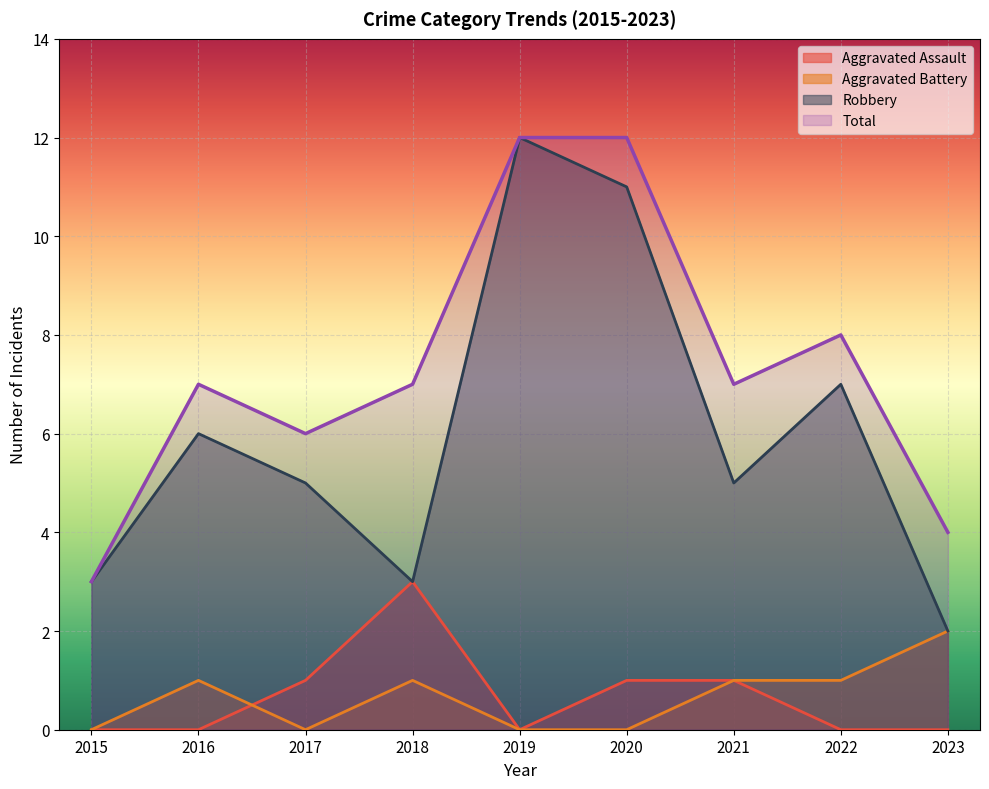

Reading right to left, list all the values displayed in this chart.

Aggravated Assault: 2023=0	2022=0	2021=1	2020=1	2019=0	2018=3	2017=1	2016=0	2015=0
Aggravated Battery: 2023=2	2022=1	2021=1	2020=0	2019=0	2018=1	2017=0	2016=1	2015=0
Robbery: 2023=2	2022=7	2021=5	2020=11	2019=12	2018=3	2017=5	2016=6	2015=3
Total: 2023=4	2022=8	2021=7	2020=12	2019=12	2018=7	2017=6	2016=7	2015=3